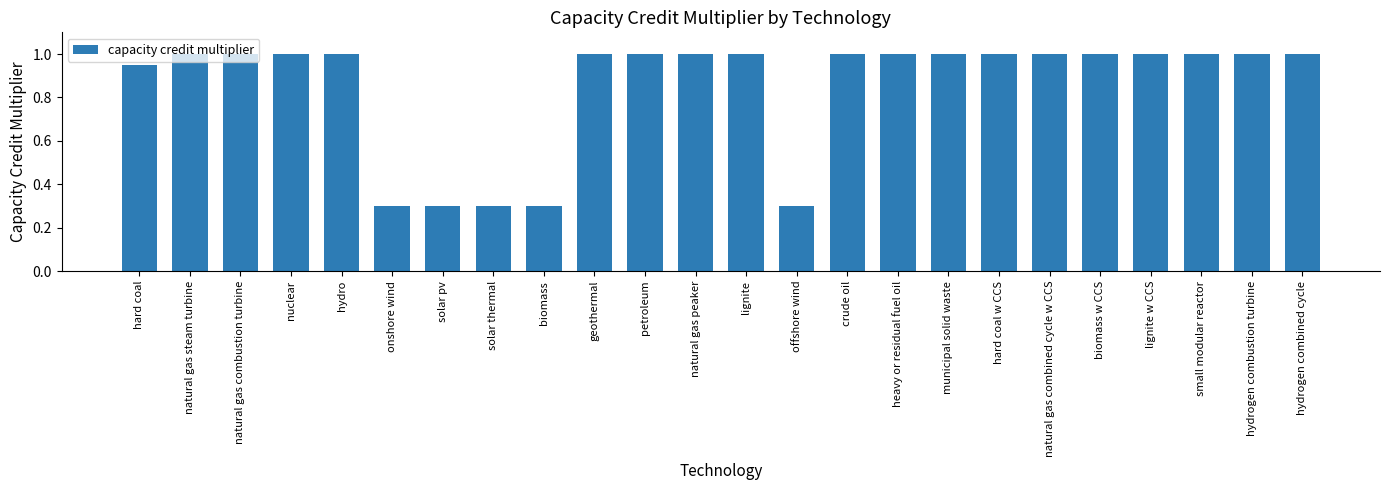

What is the value of the 14th bar from the left?

0.3